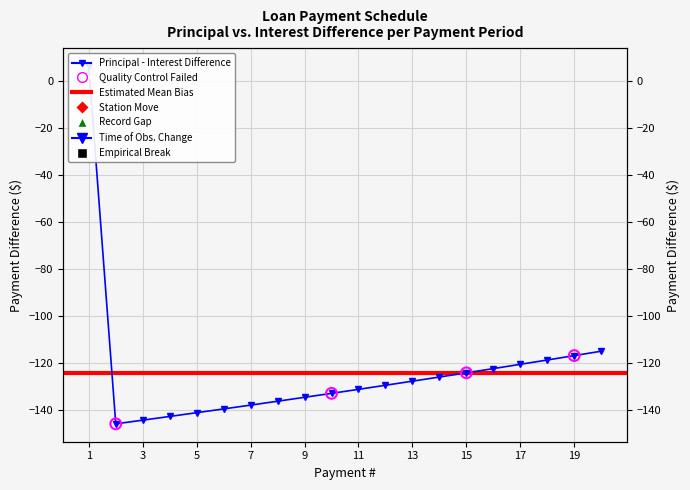

What is the change in value from 3 to 9?

+9.7